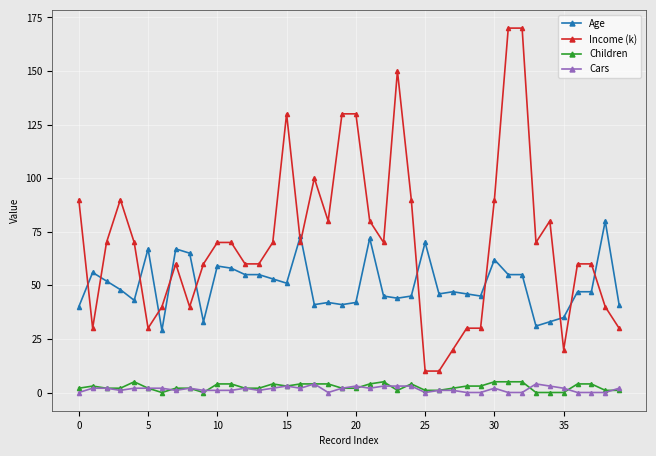

Which series has the largest range (max minus min)?

Income (k)